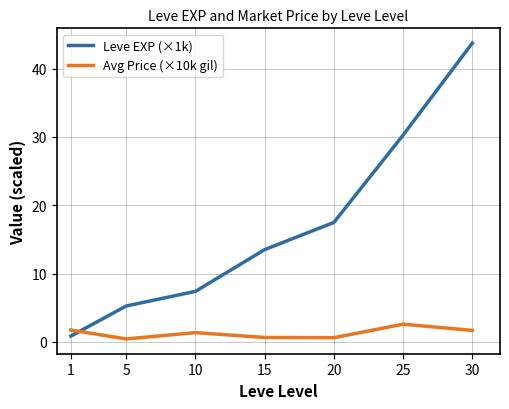

The value of Leve EXP (×1k) at 25 is 12.2. True or false?

False